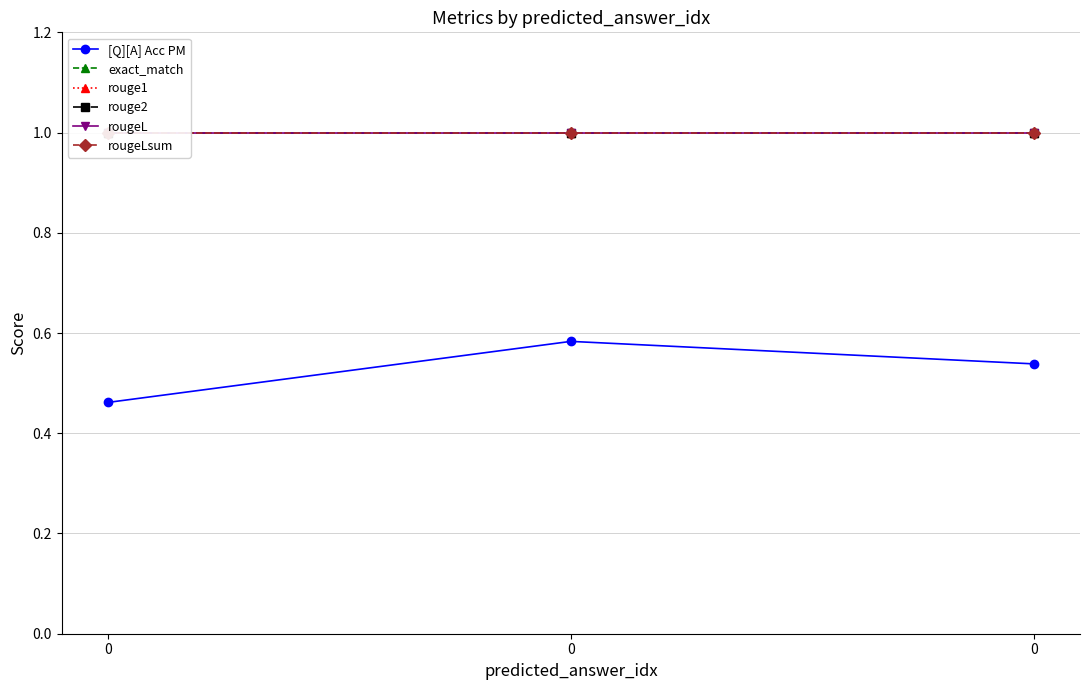

What is the sum of the rougeLsum values at 0 and 0?

2.0